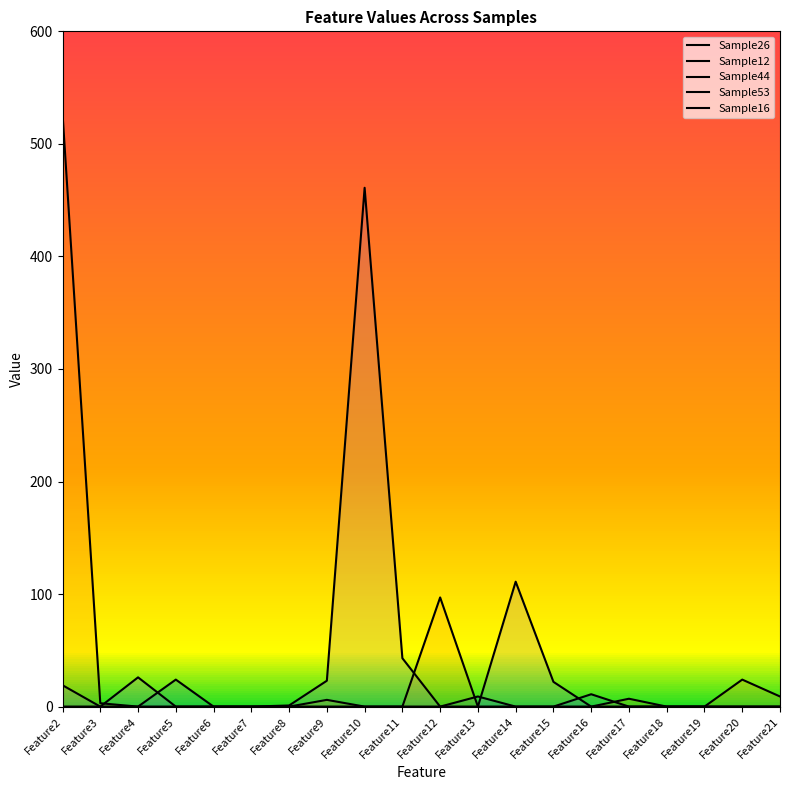

True or false: Sample16 has a value of -188 at Feature21.

False